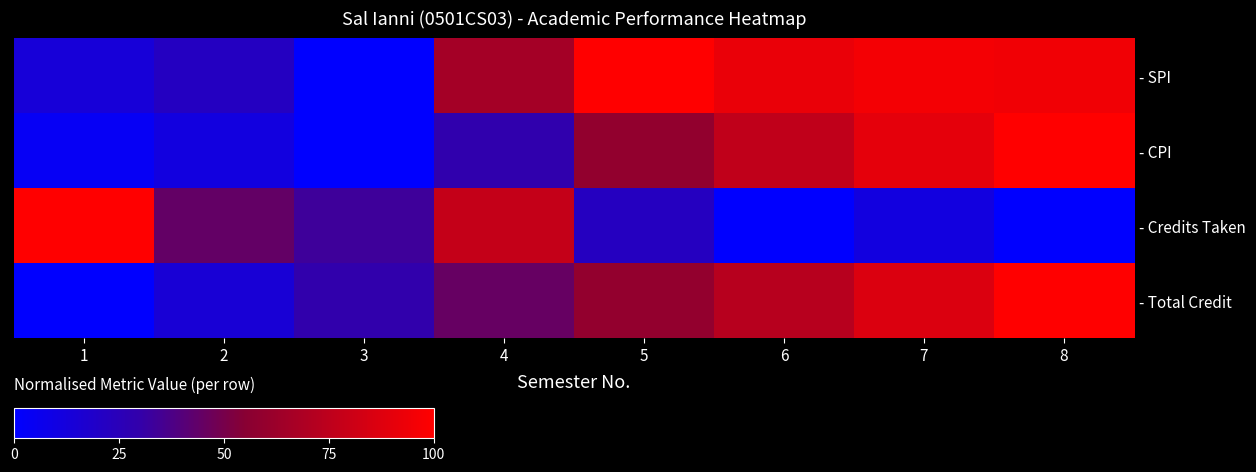

Reading right to left, extract all data points from this chart.

- SPI: 8=94.8	7=95.9	6=91.9	5=100.0	4=65.7	3=0.0	2=21.5	1=14.0
- CPI: 8=100.0	7=90.0	6=76.2	5=58.8	4=28.8	3=0.0	2=11.2	1=3.8
- Credits Taken: 8=0.0	7=11.1	6=0.0	5=22.2	4=77.8	3=33.3	2=44.4	1=100.0
- Total Credit: 8=100.0	7=86.5	6=72.7	5=59.3	4=45.1	3=29.3	2=14.8	1=0.0